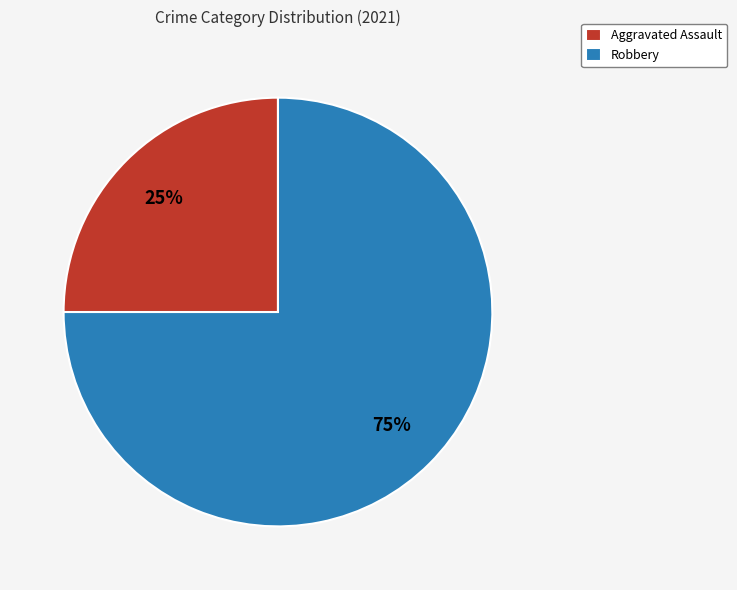

The Robbery slice represents 82% of the pie. True or false?

False